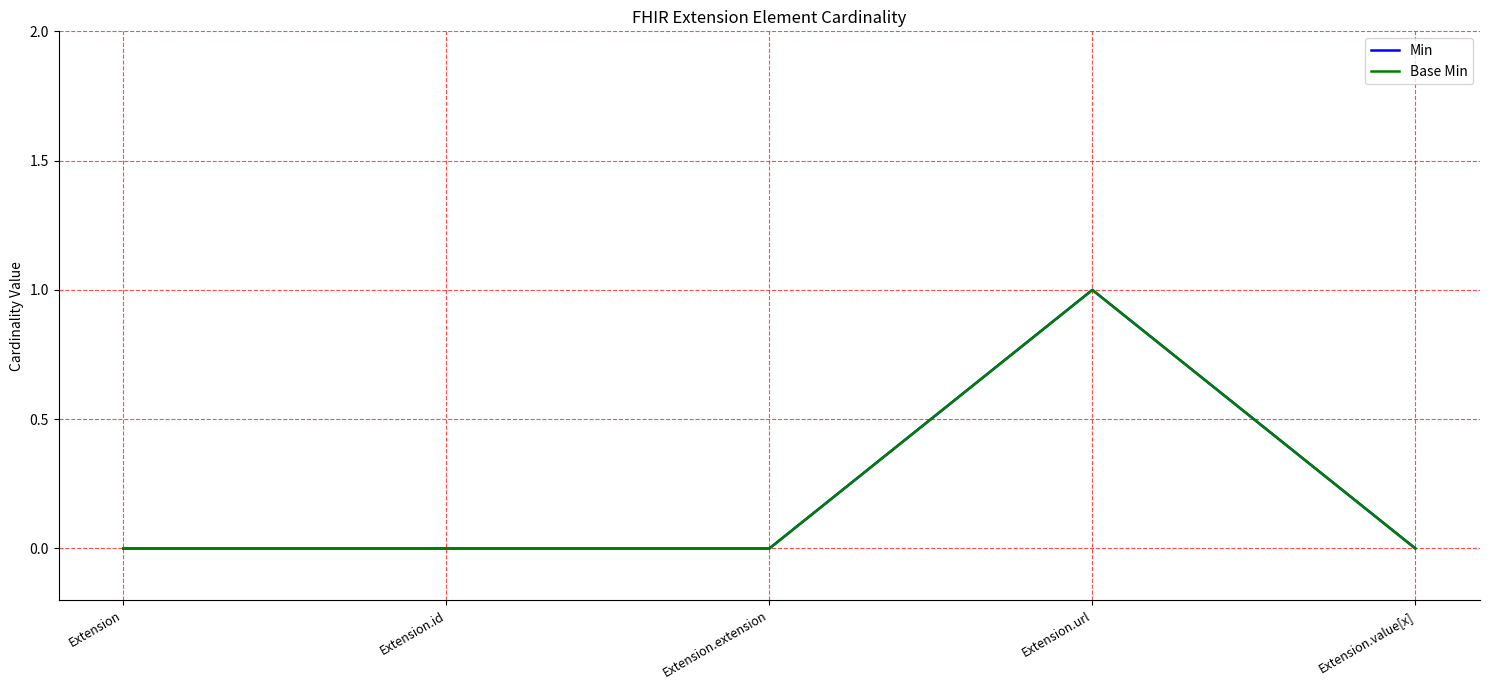

What is the sum of all Min values?

1